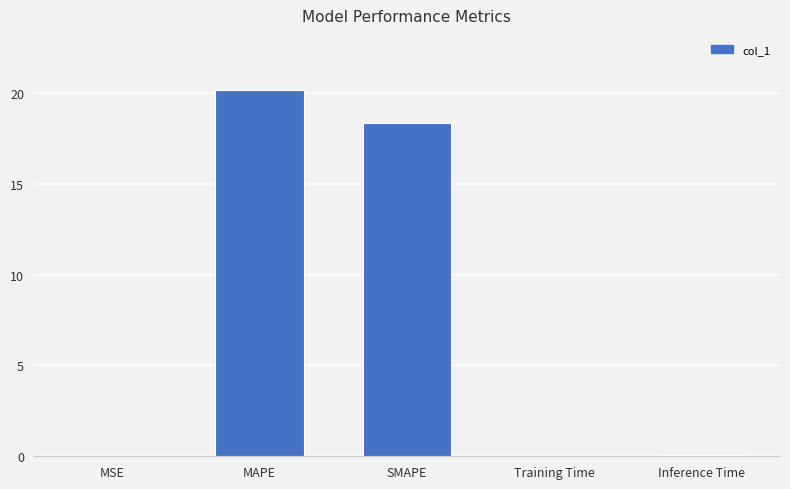

At which category does the chart reach its peak across all series?

MAPE